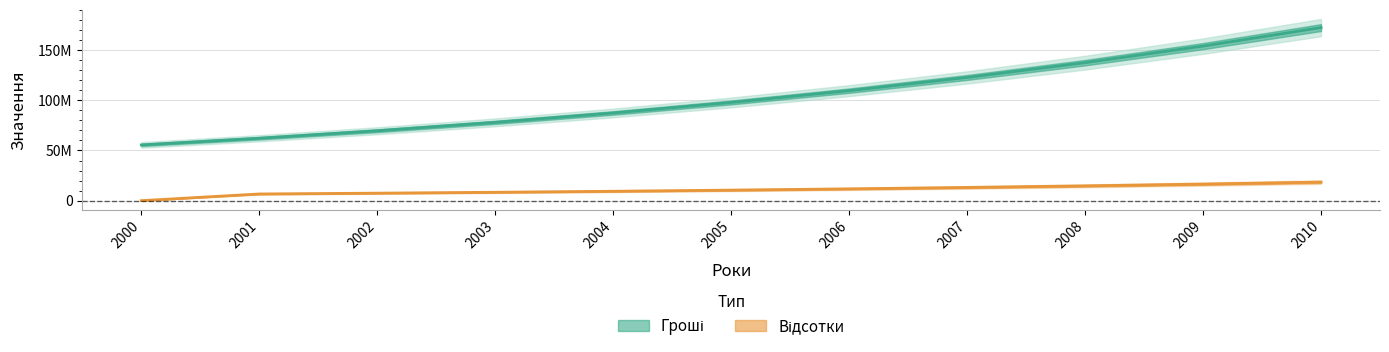

What is the highest value of the Гроші series?

172547121.0